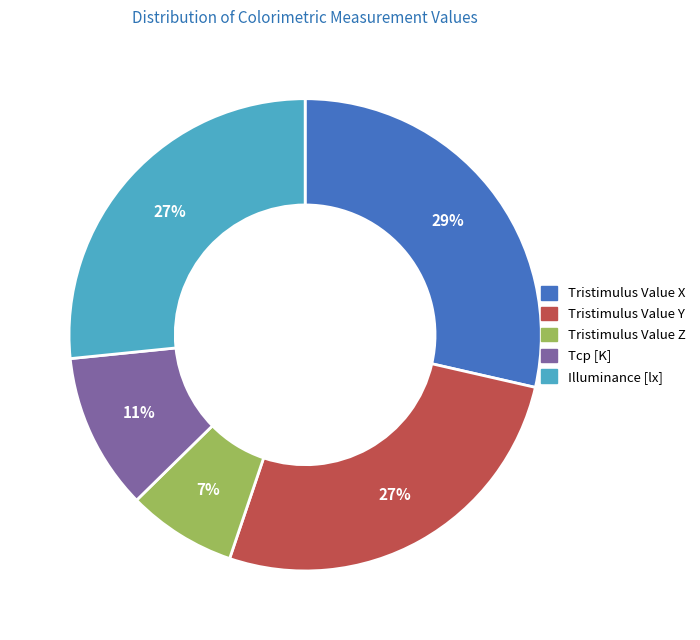

Is the sum of Tristimulus Value X and Tcp [K] greater than half?

No